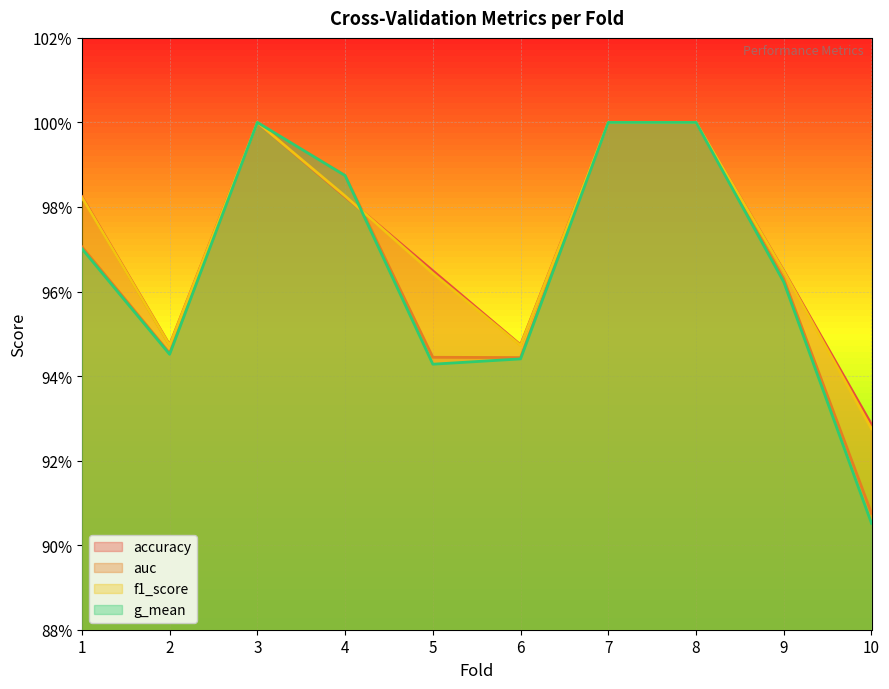

Count the accuracy values in the range 0 to 1.

10